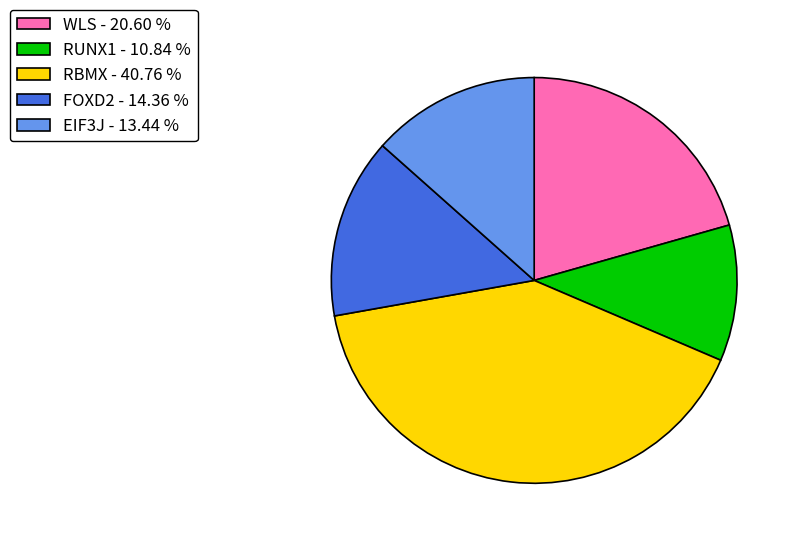

Is it true that FOXD2 is 14% of the pie?

True